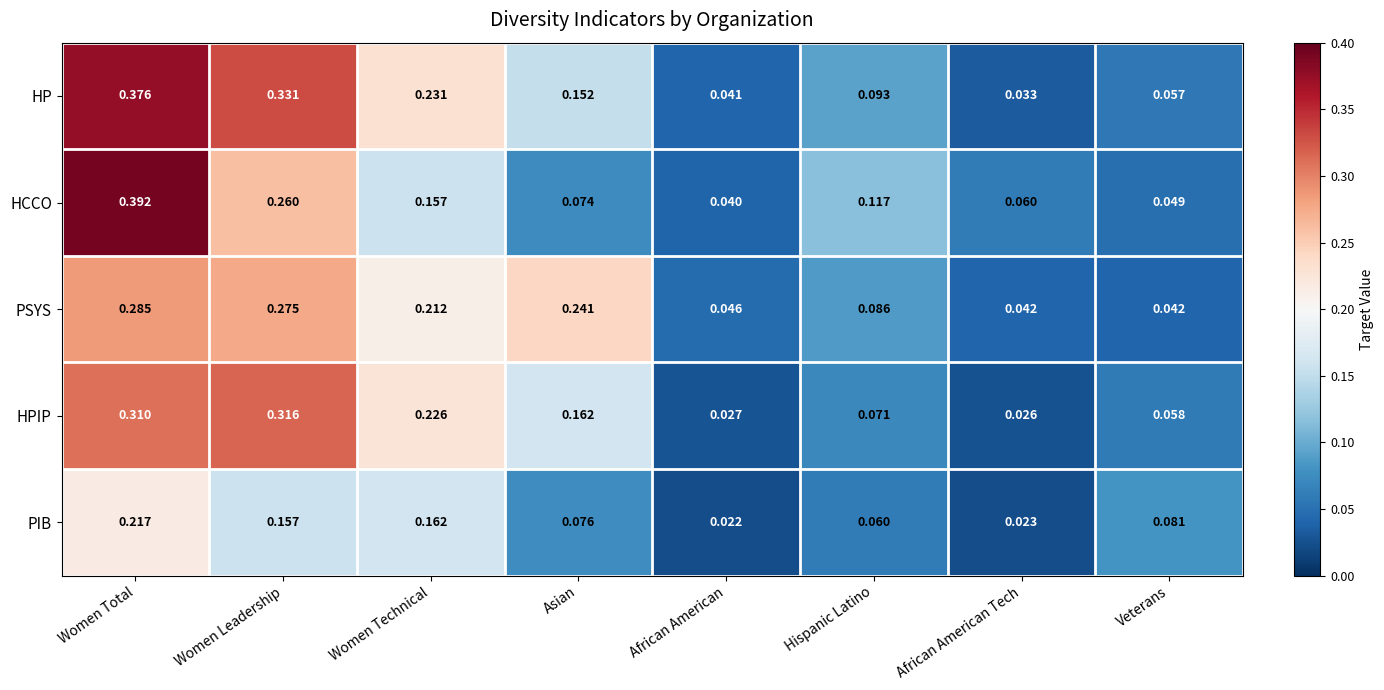

How many distinct data groups are displayed?

5